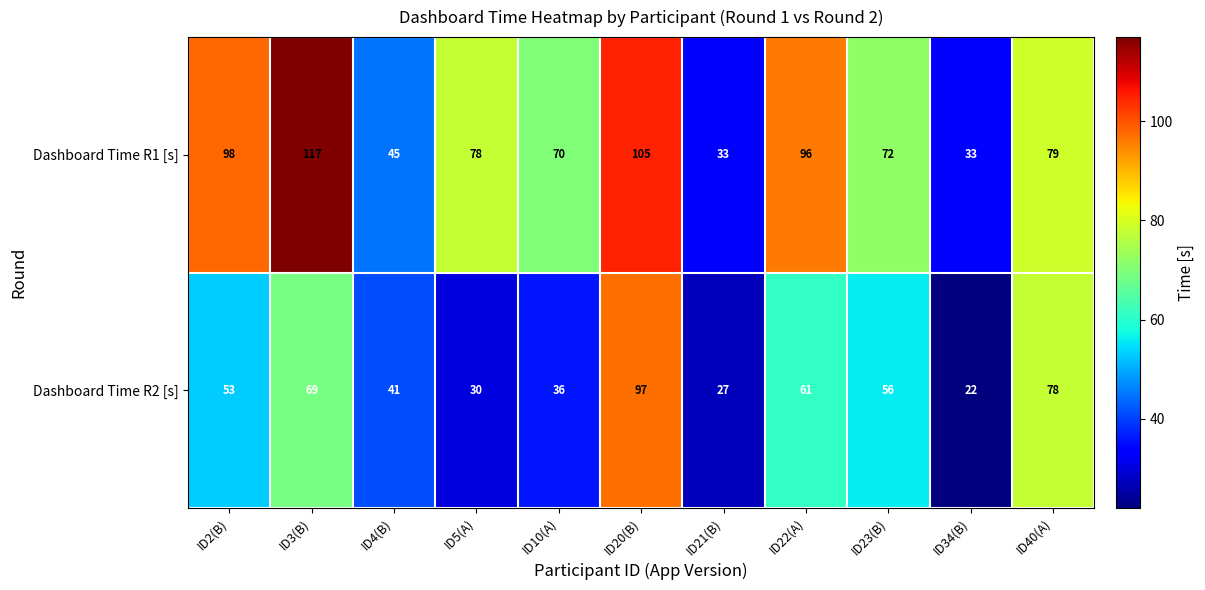

Reading right to left, transcribe all the data shown in this chart.

Dashboard Time R1 [s]: 79	33	72	96	33	105	70	78	45	117	98
Dashboard Time R2 [s]: 78	22	56	61	27	97	36	30	41	69	53